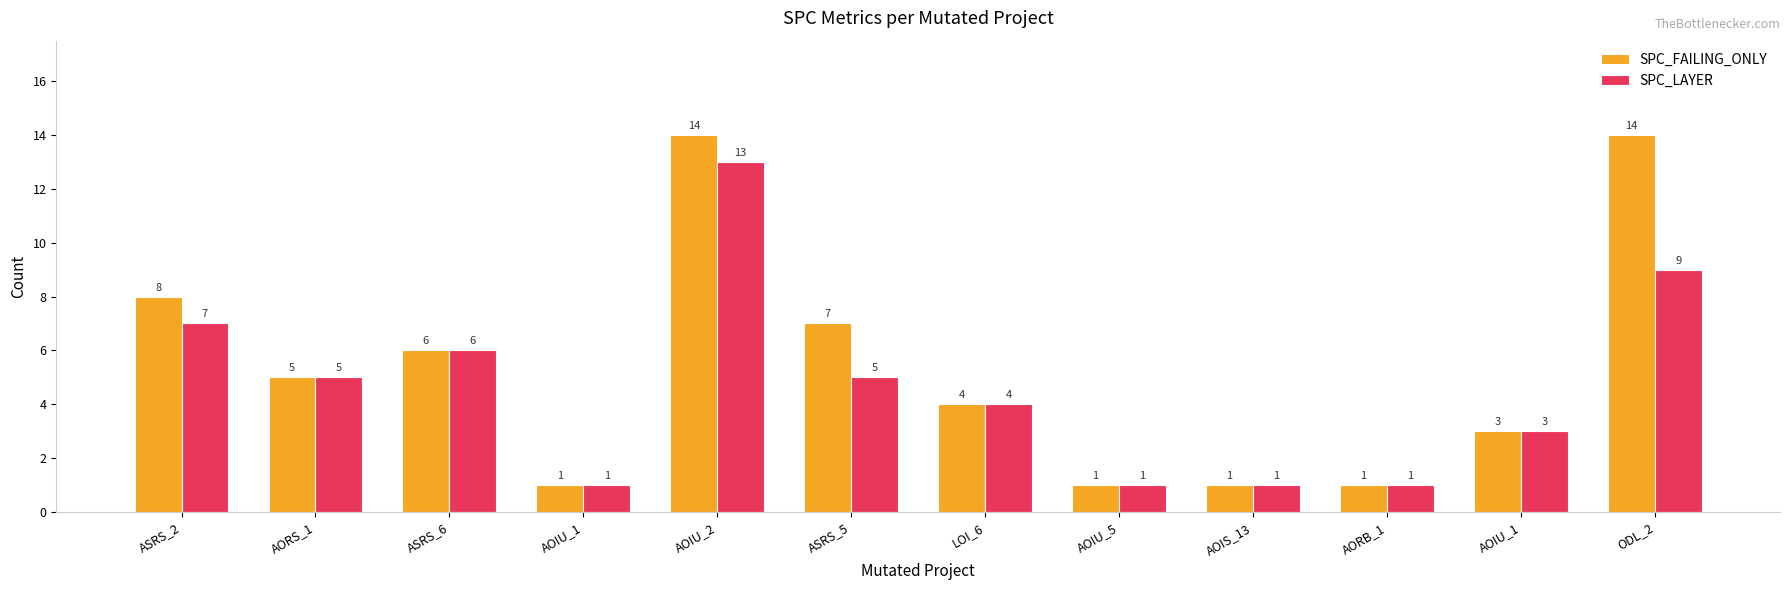

How many groups of bars are there?

12